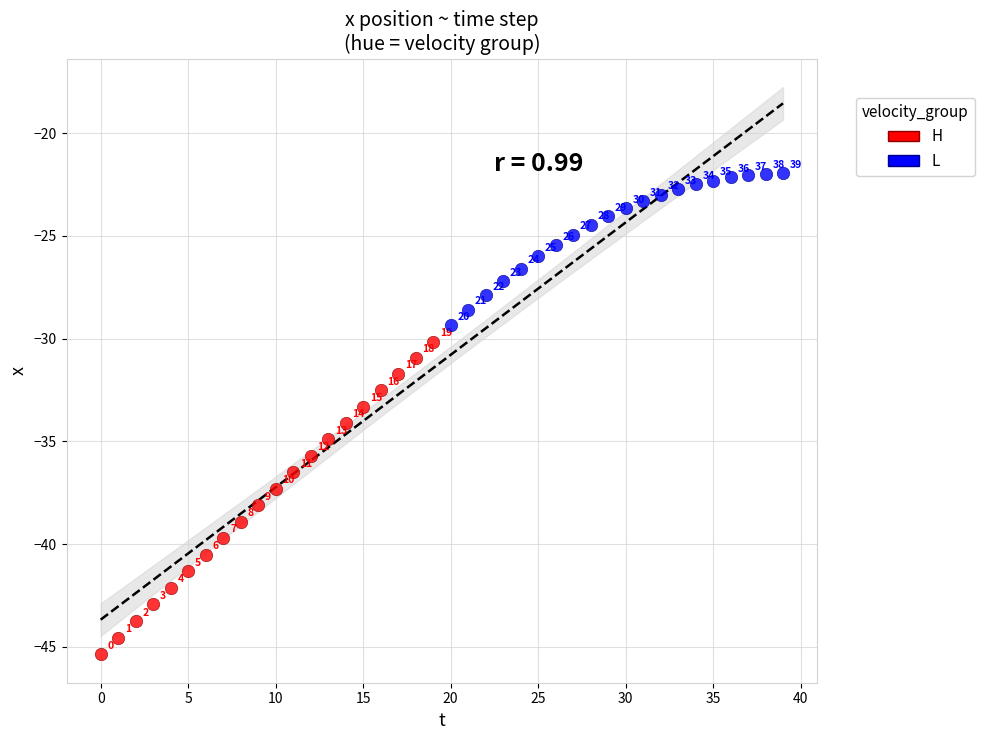

What are all the series names shown in the legend?

H, L